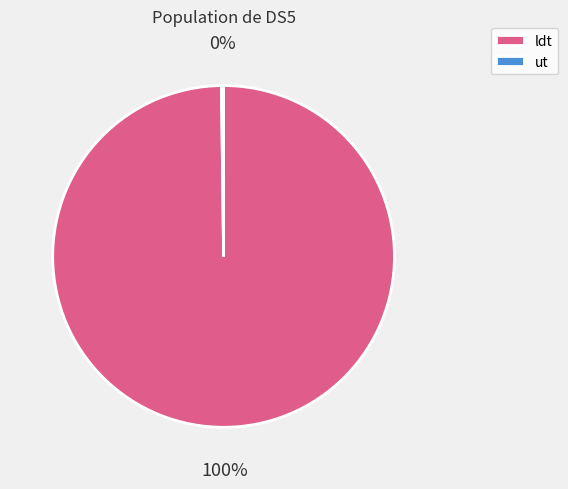

What percentage is the ldt slice, to the nearest percent?

100%